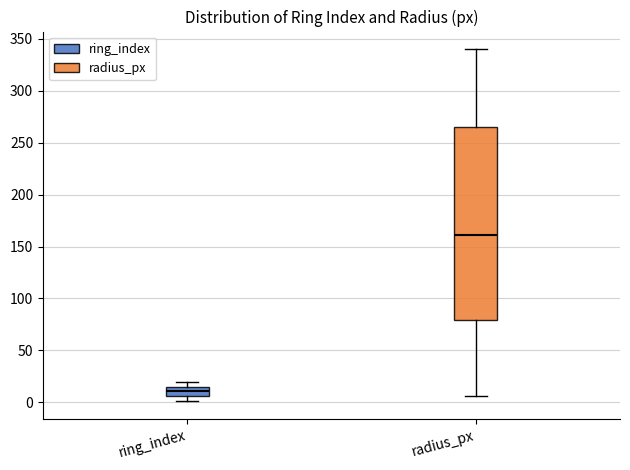

Which box has the highest median line?

radius_px